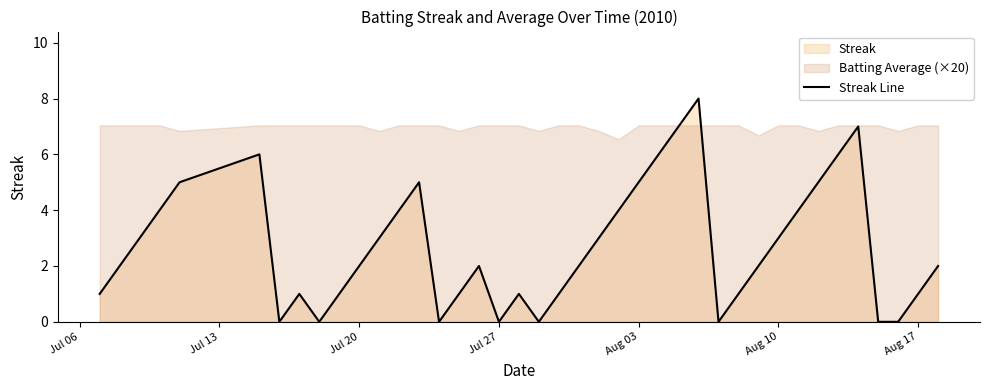

True or false: the data has more than 0 interior local peaks.

True